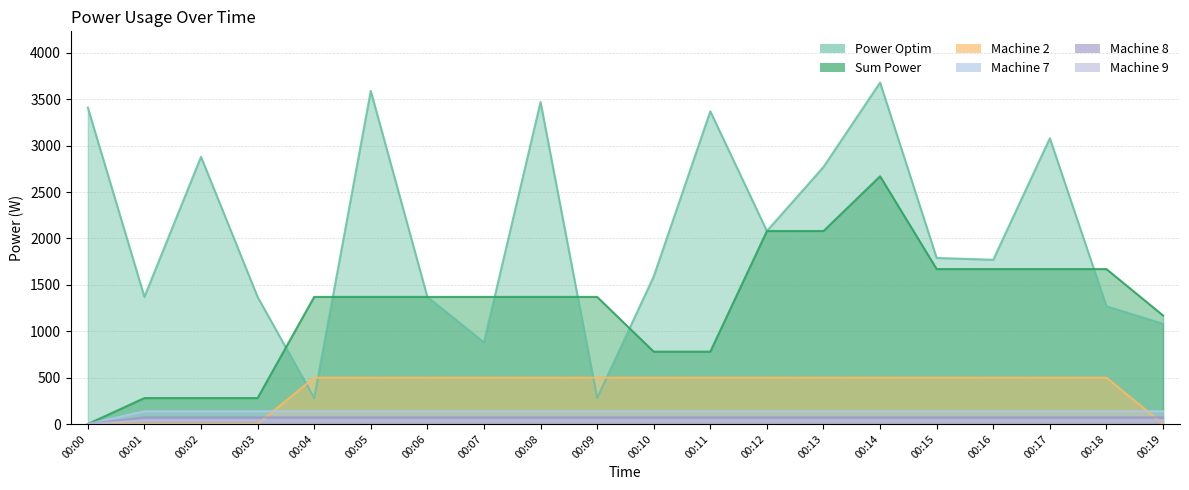

Which label corresponds to the largest value in the chart?

00:14